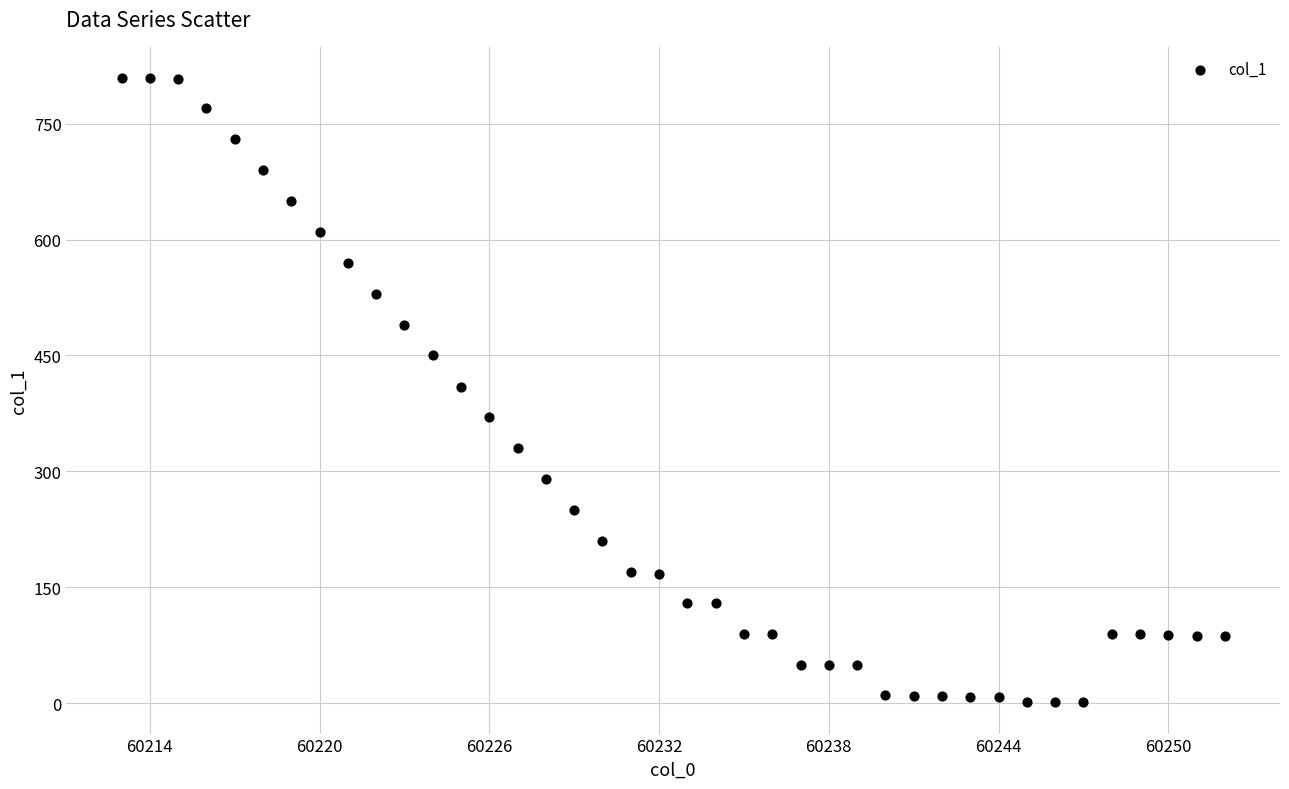

What is the range of Y values (max minus min)?

808